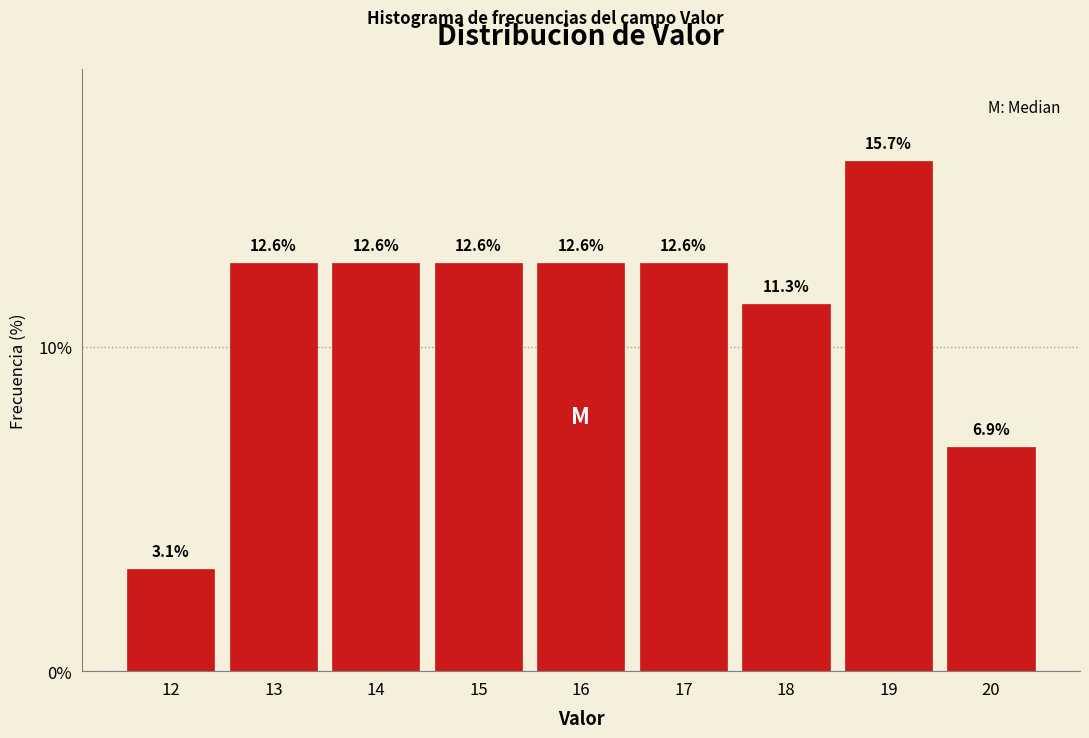

Reading right to left, list all the values displayed in this chart.

20=6.9	19=15.7	18=11.3	17=12.6	16=12.6	15=12.6	14=12.6	13=12.6	12=3.1